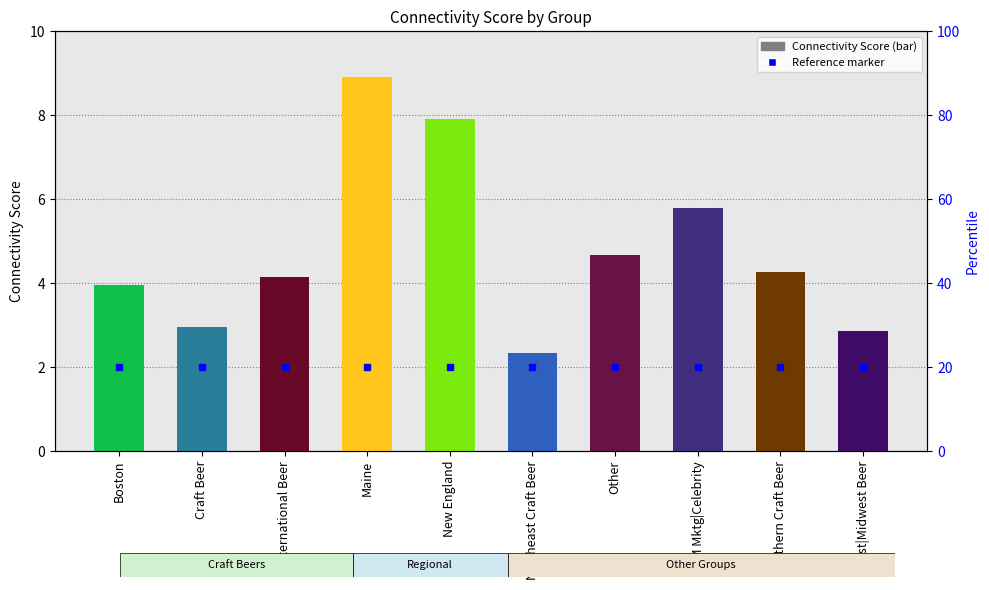

Reading left to right, list all the values displayed in this chart.

Boston=4.0	Craft Beer=3.0	International Beer=4.1	Maine=8.9	New England=7.9	Northeast Craft Beer=2.3	Other=4.7	SM Mktg|Celebrity=5.8	Southern Craft Beer=4.3	West|Midwest Beer=2.9